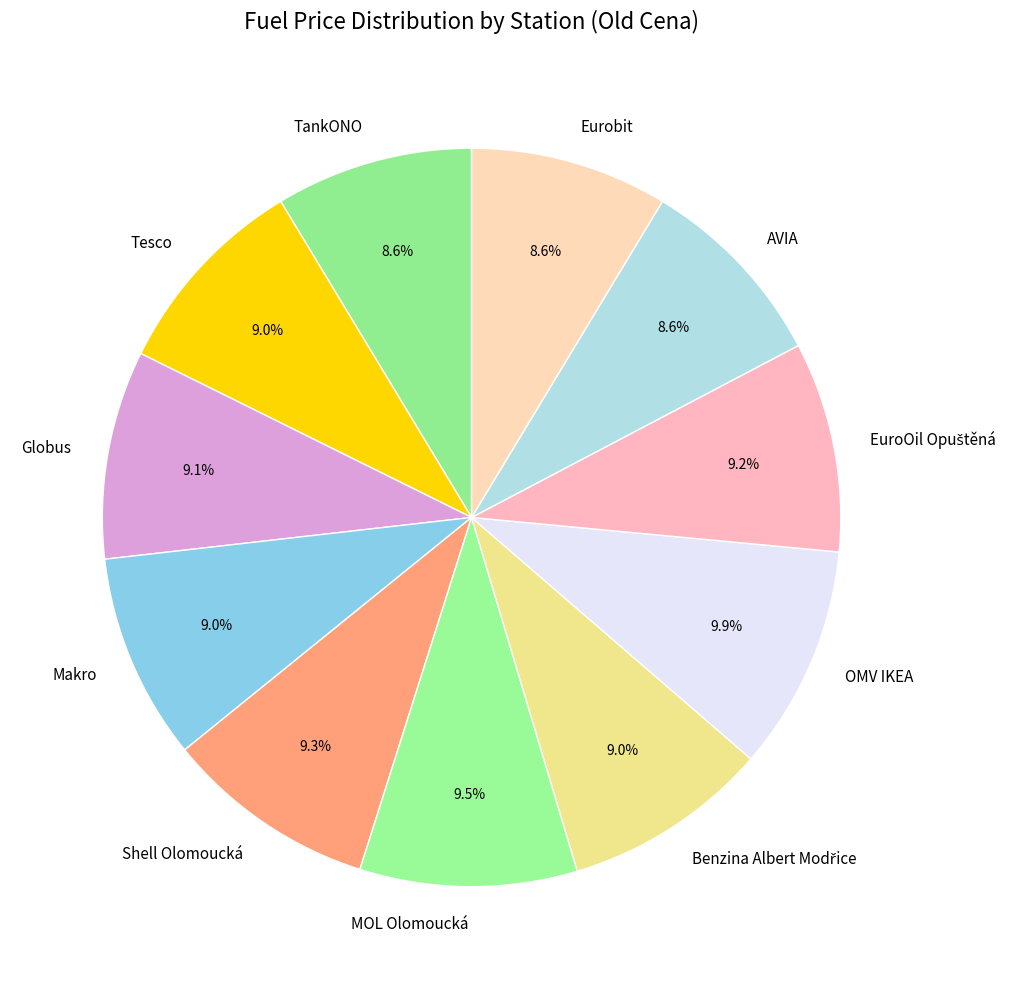

True or false: Globus accounts for 9% of the total.

True